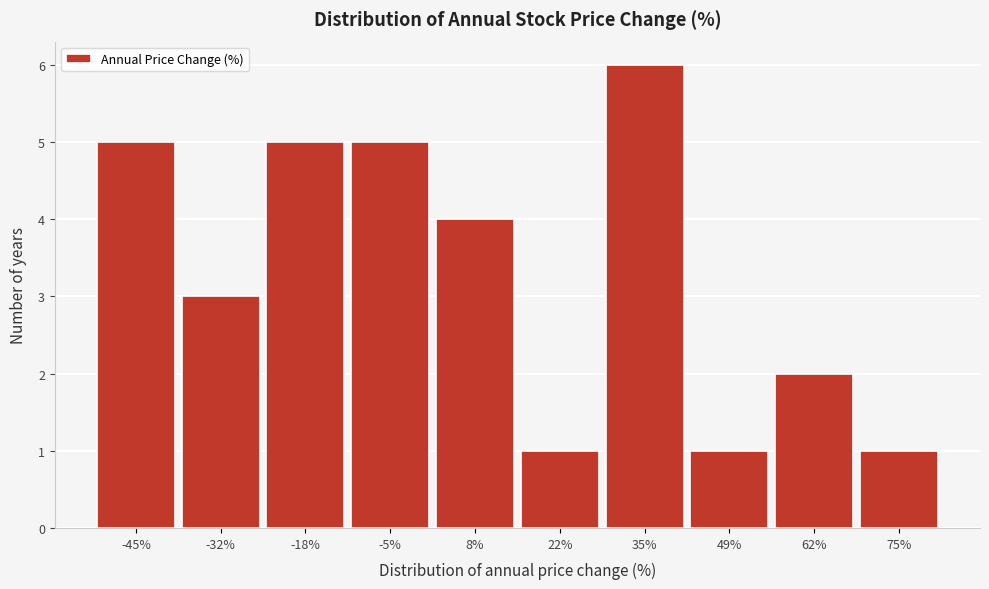

How tall is the bar that spans -26 to -12 on the x-axis? Neither the bar edges nor the heights are printed on the chart, so give them approximately, as read against the axes.

5